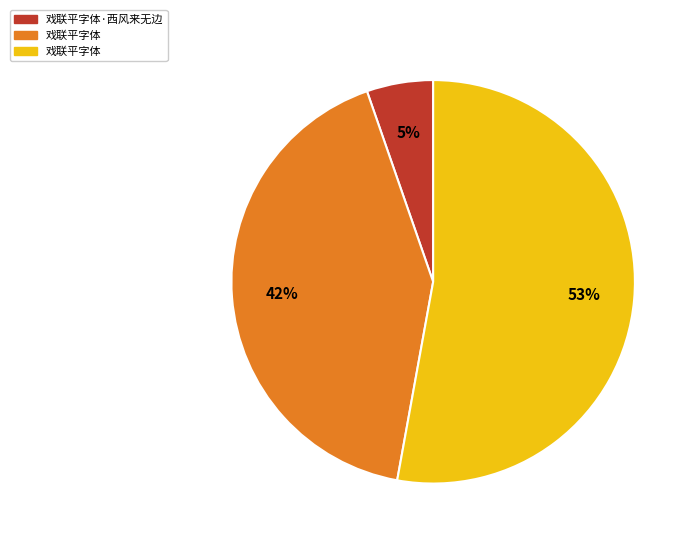

To the nearest percent, what is the average slice percentage?

33%